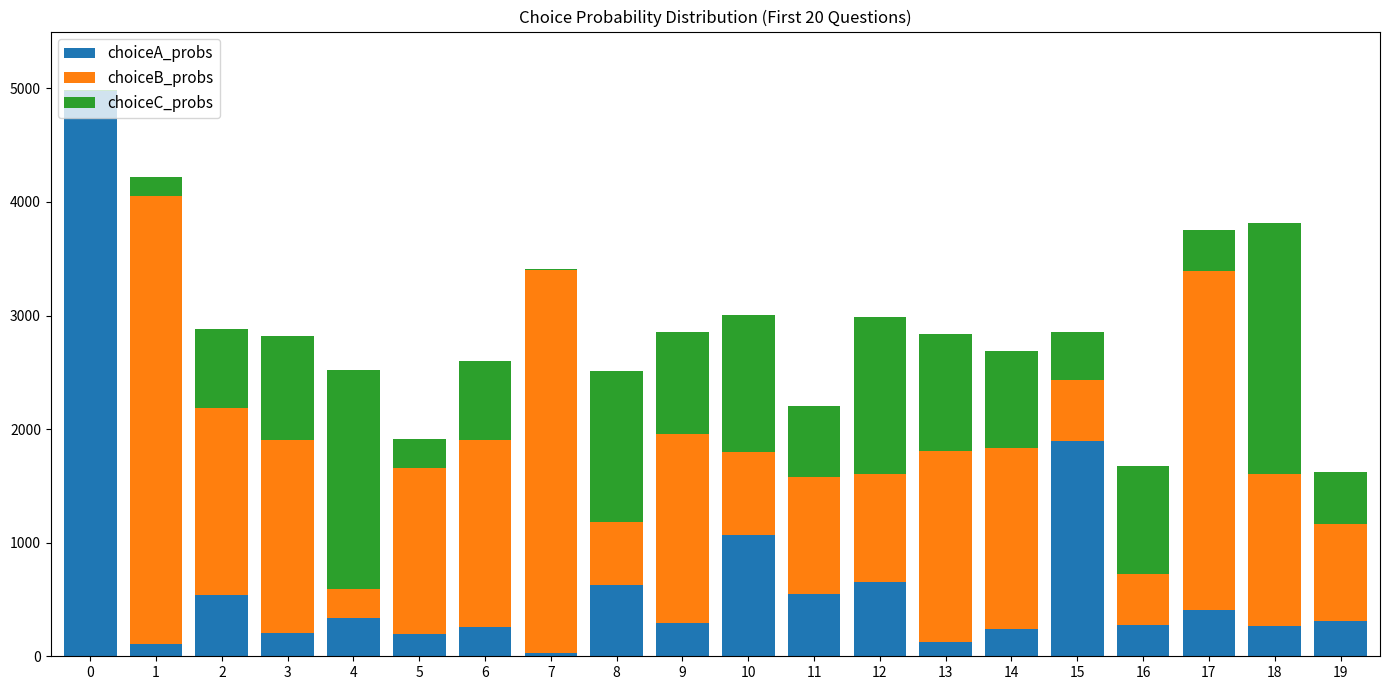

What is the highest value of the choiceA_probs series?

4972.4